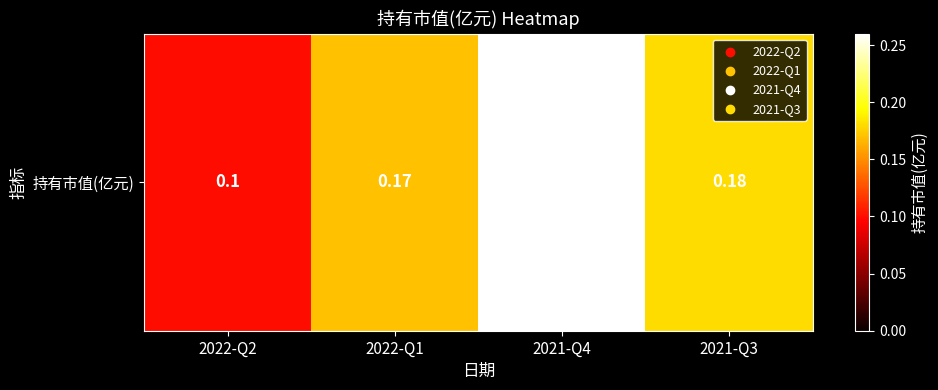

At which category does the chart reach its peak across all series?

2021-Q4